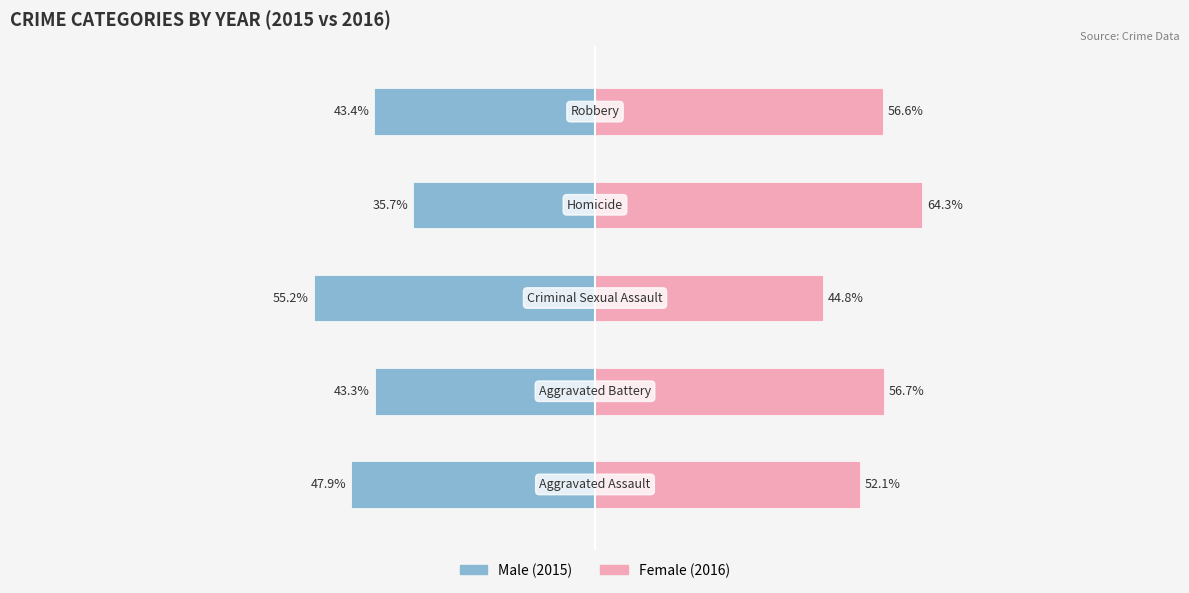

What is the difference between the Female (2016) values at 4 and 1?

0.1